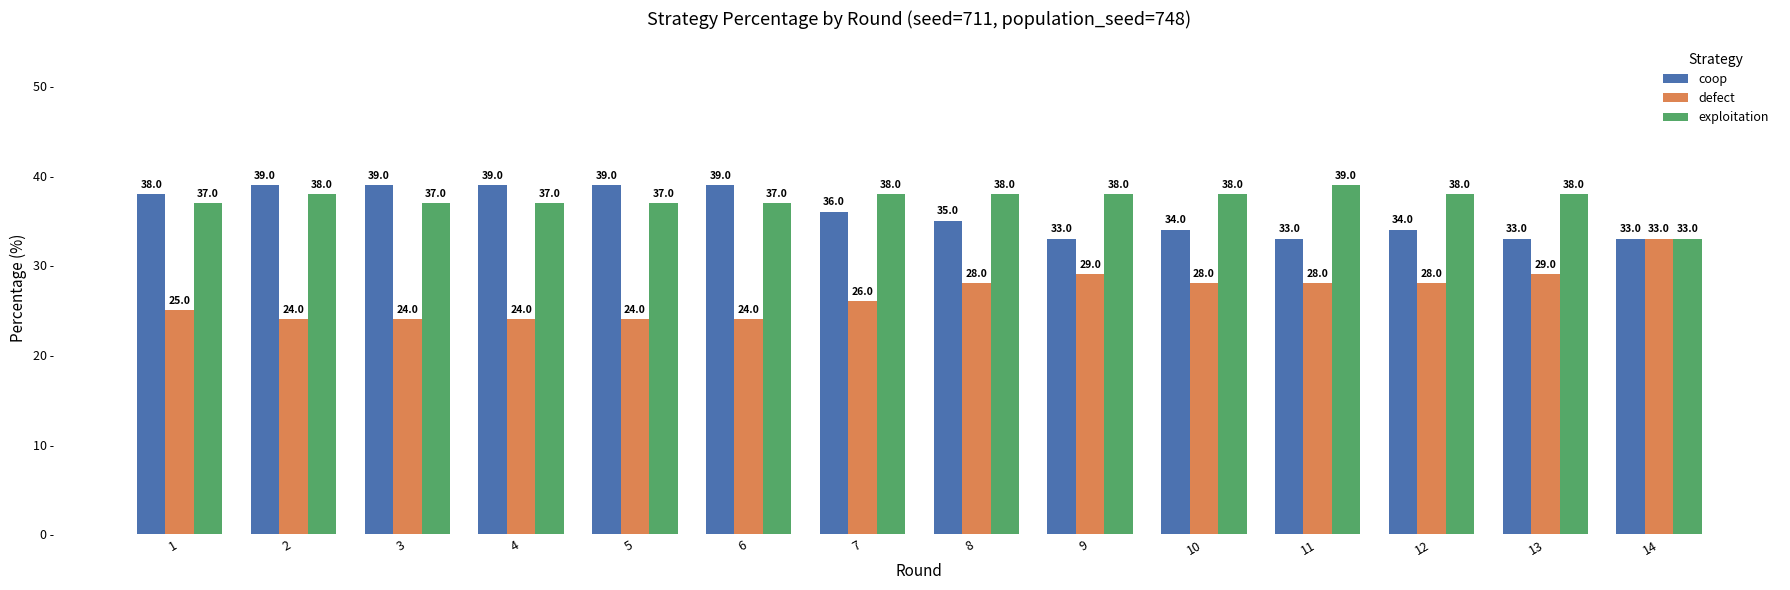

Reading left to right, list all the values displayed in this chart.

coop: 38.0	39.0	39.0	39.0	39.0	39.0	36.0	35.0	33.0	34.0	33.0	34.0	33.0	33.0
defect: 25.0	24.0	24.0	24.0	24.0	24.0	26.0	28.0	29.0	28.0	28.0	28.0	29.0	33.0
exploitation: 37.0	38.0	37.0	37.0	37.0	37.0	38.0	38.0	38.0	38.0	39.0	38.0	38.0	33.0